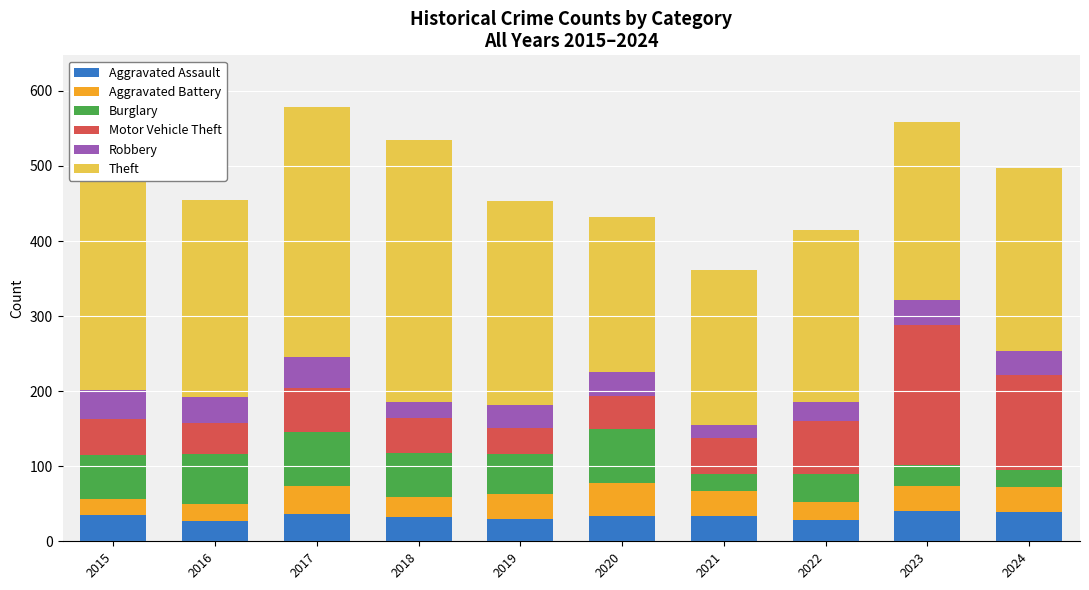

What is the total value across all series at 2022?

415